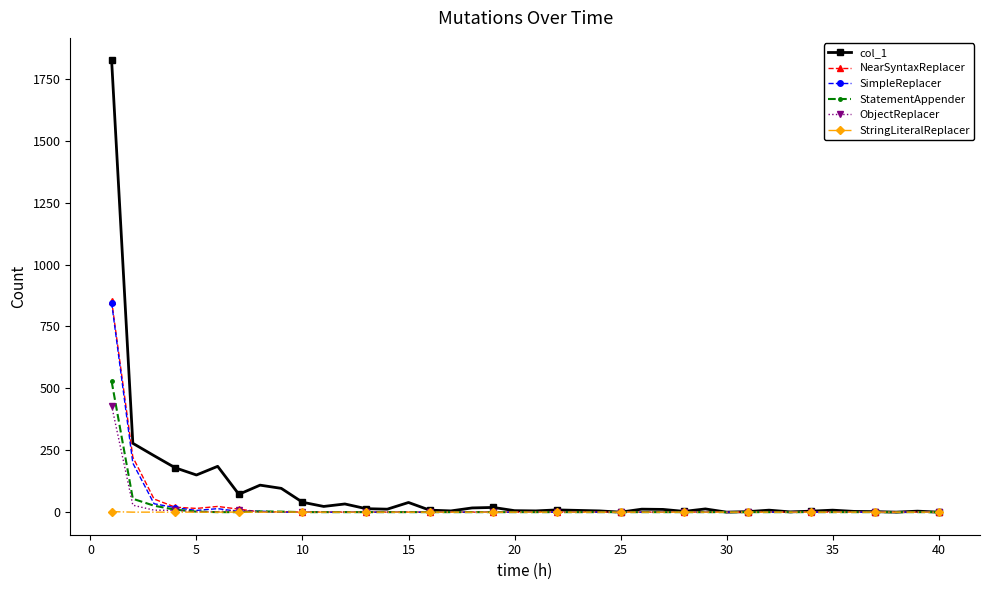

What is the maximum value shown in the chart?

1824